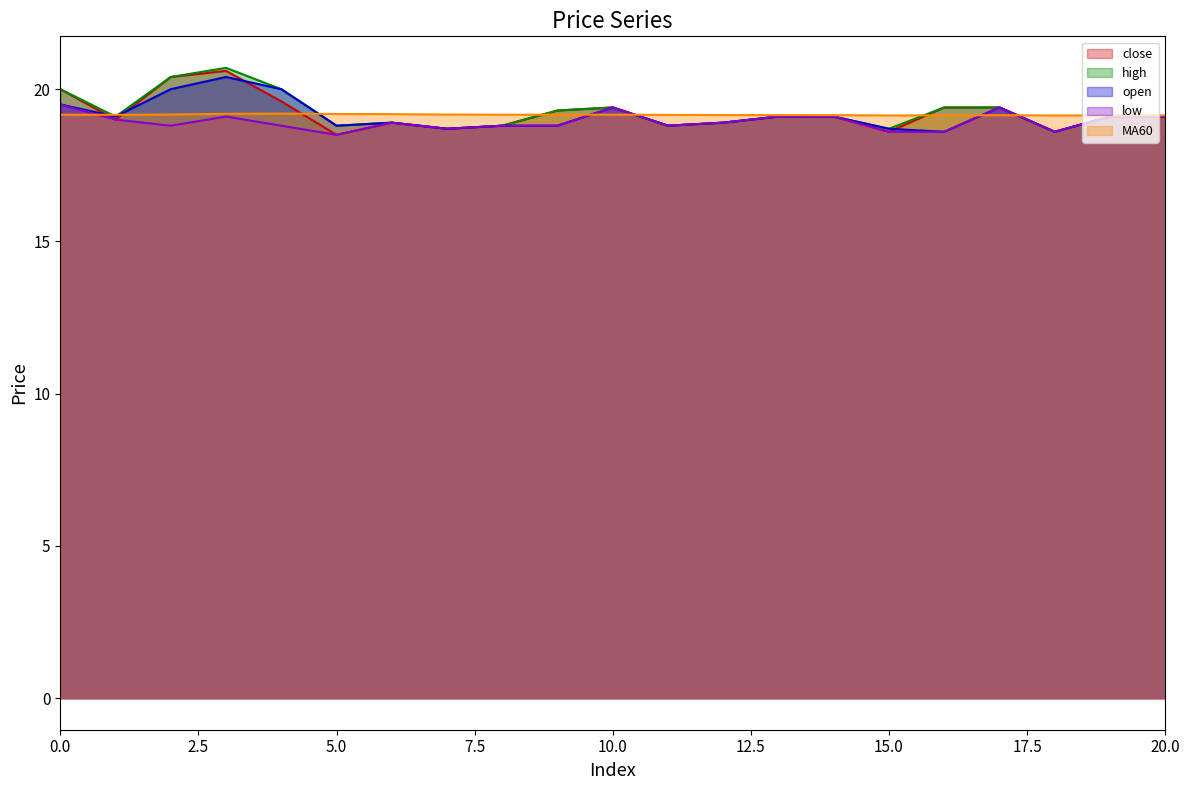

What is the average value of the low (line) series?

18.9